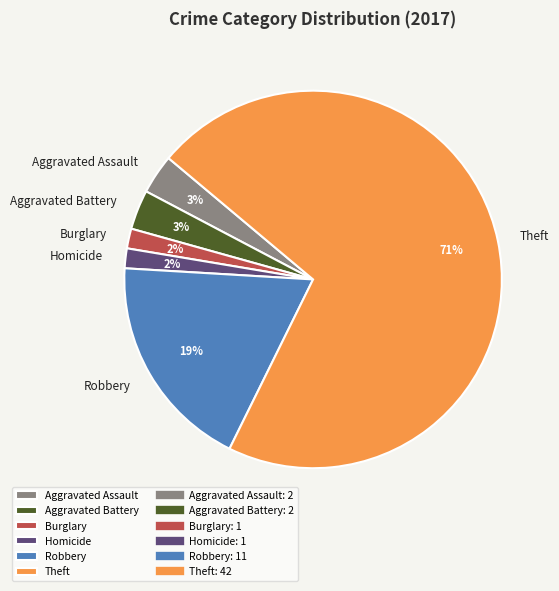

How many slices are in this pie chart?

6